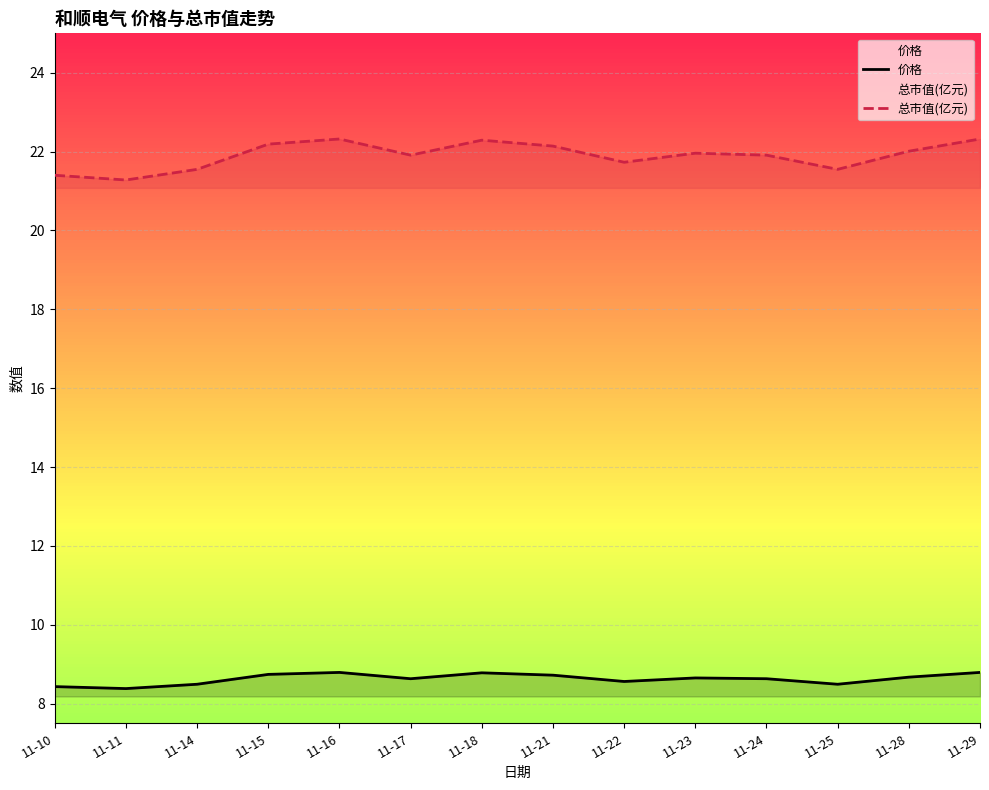

Which series has the largest range (max minus min)?

总市值(亿元)